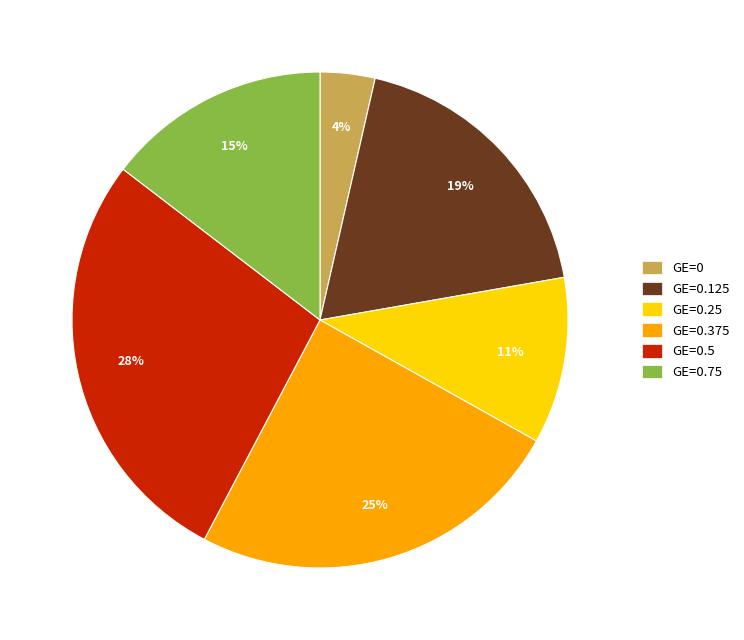

To the nearest percent, what portion does GE=0.75 represent?

15%